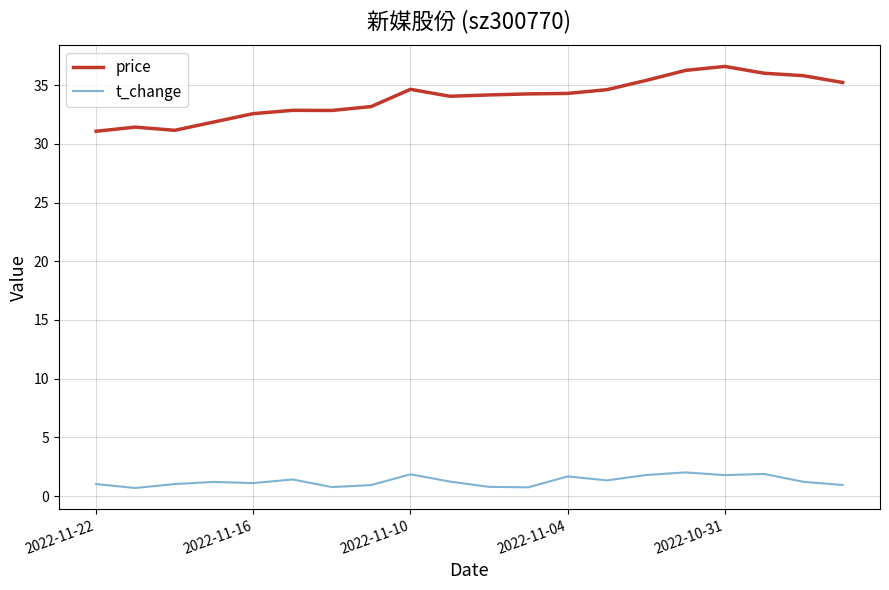

Which series has the largest range (max minus min)?

price